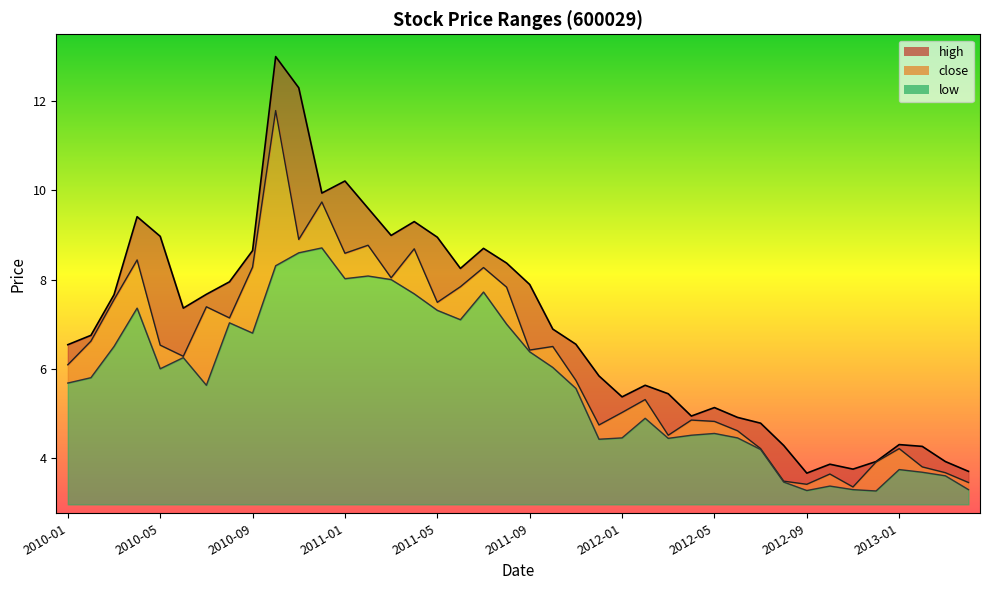

Count the number of categories in the chart.

40